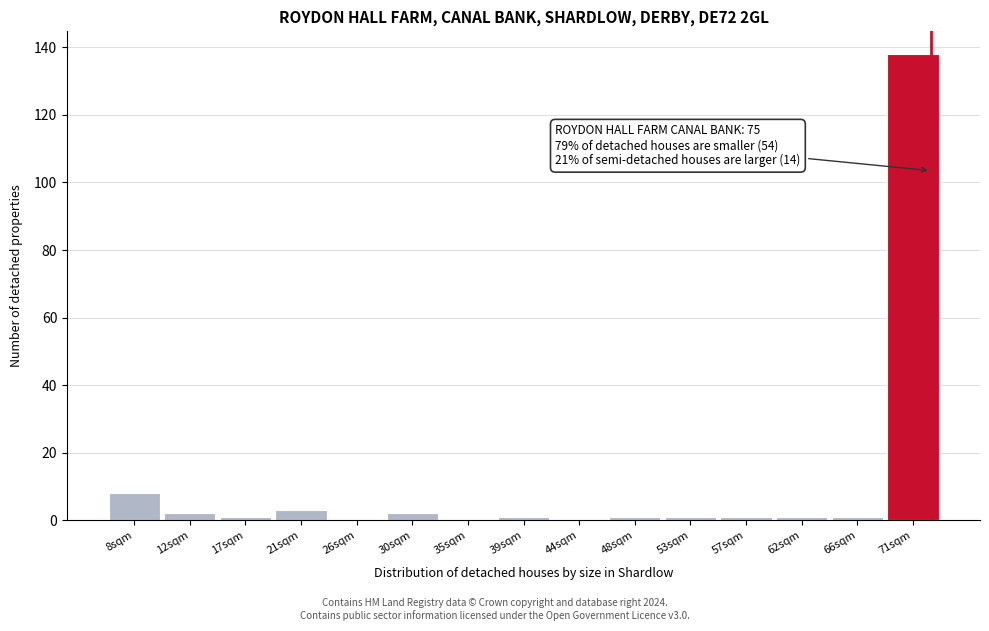

Reading right to left, transcribe all the data shown in this chart.

71sqm=138	66sqm=1	62sqm=1	57sqm=1	53sqm=1	48sqm=1	44sqm=0	39sqm=1	35sqm=0	30sqm=2	26sqm=0	21sqm=3	17sqm=1	12sqm=2	8sqm=8